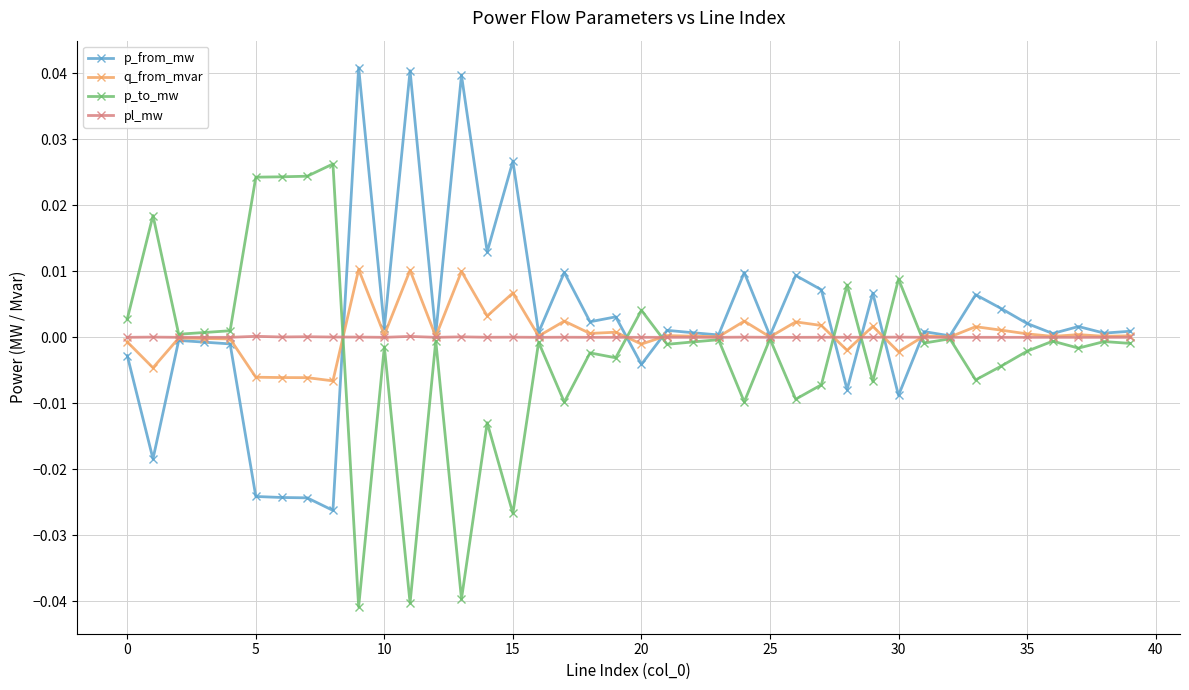

True or false: q_from_mvar has more than 0 interior local peaks.

True